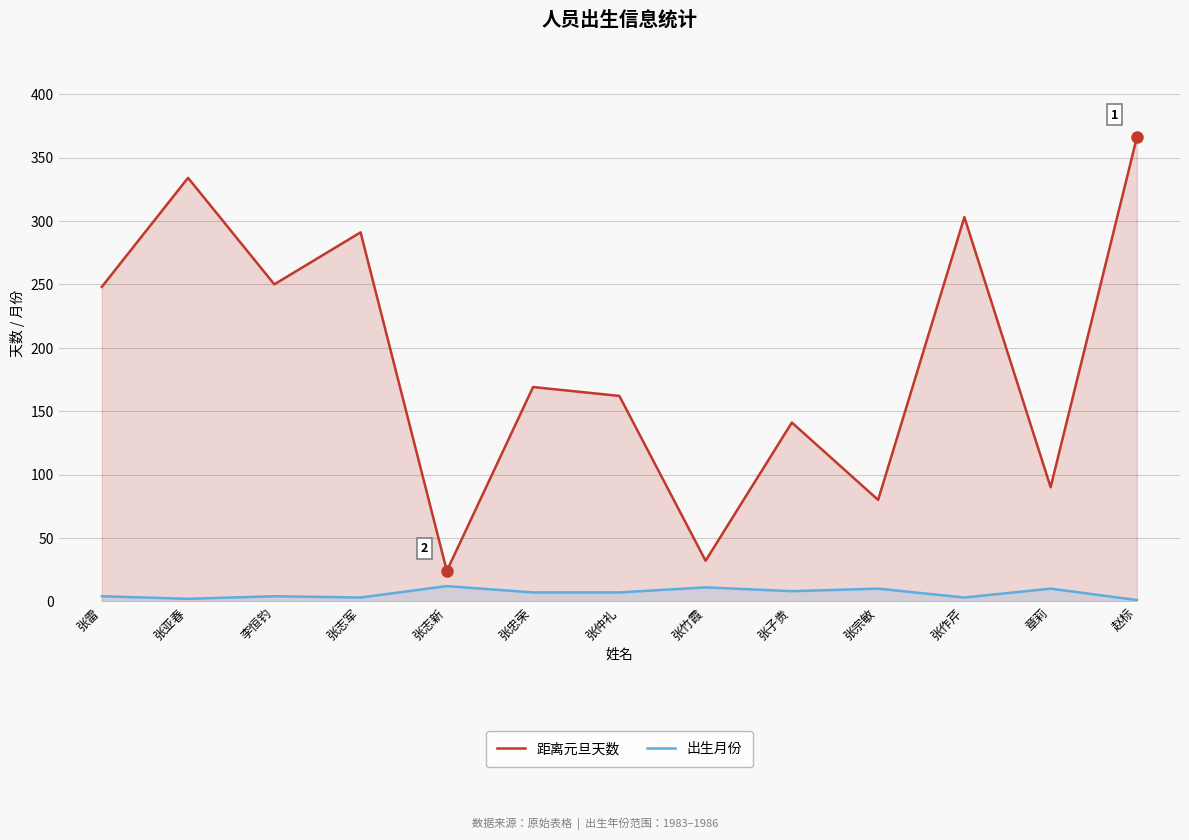

At 张亚春, list the series in order from largest to smallest.

距离元旦天数, 出生月份